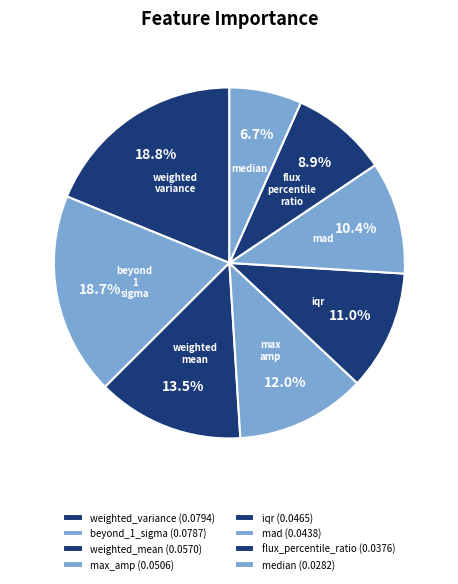

What percentage is NOT represented by weighted_mean?

86.5%